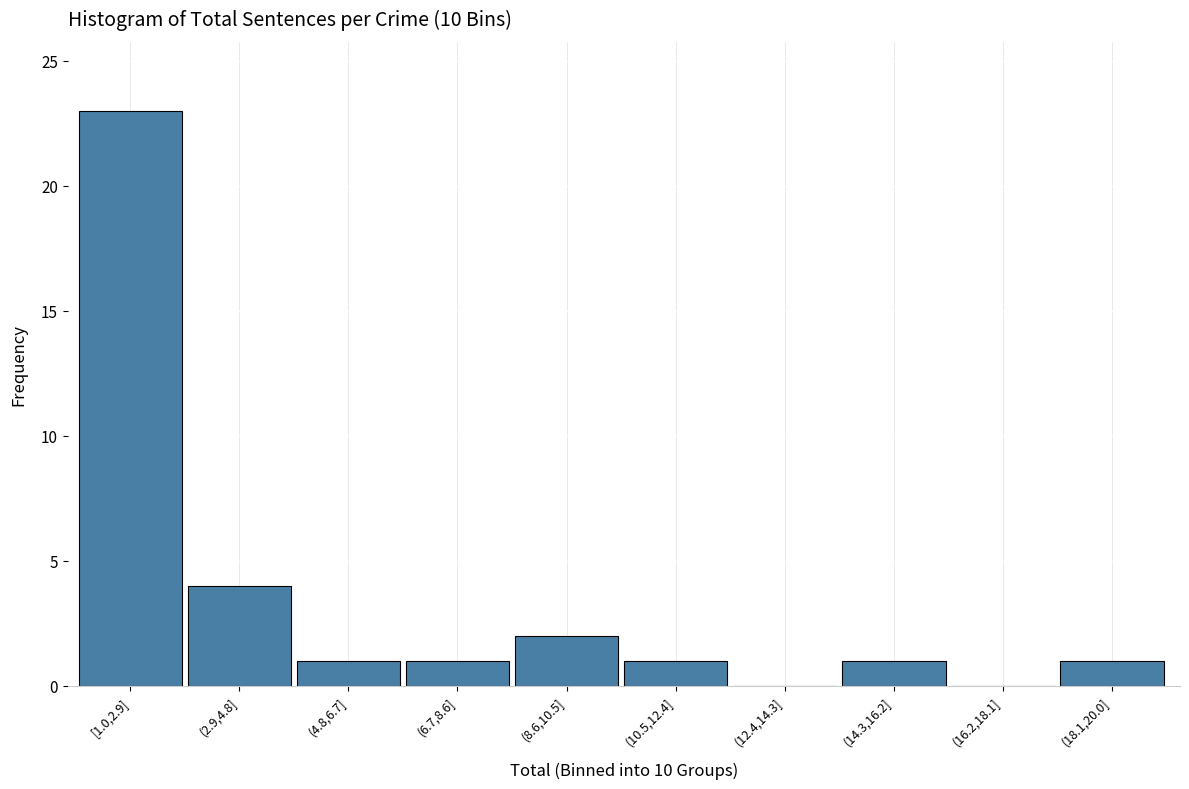

Reading left to right, transcribe all the data shown in this chart.

[1.0,2.9]=23	(2.9,4.8]=4	(4.8,6.7]=1	(6.7,8.6]=1	(8.6,10.5]=2	(10.5,12.4]=1	(12.4,14.3]=0	(14.3,16.2]=1	(16.2,18.1]=0	(18.1,20.0]=1